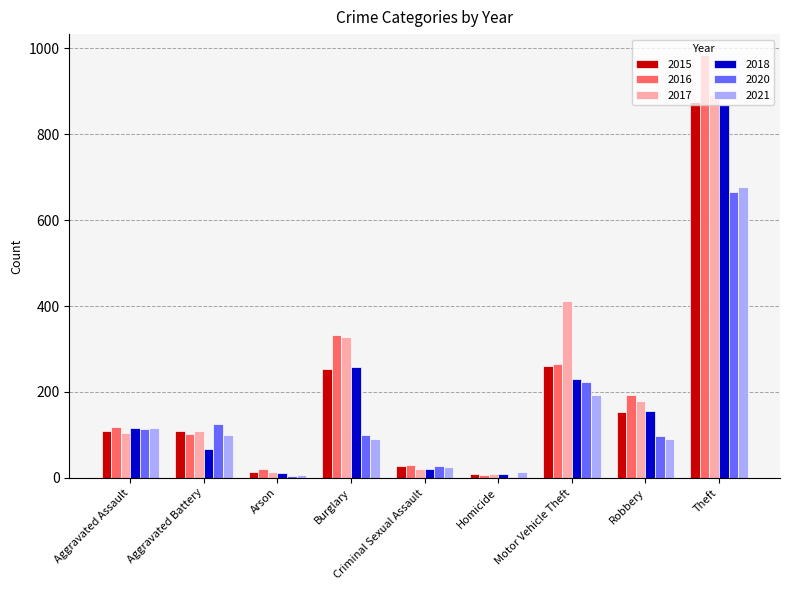

What is the sum of all 2017 values?

2066